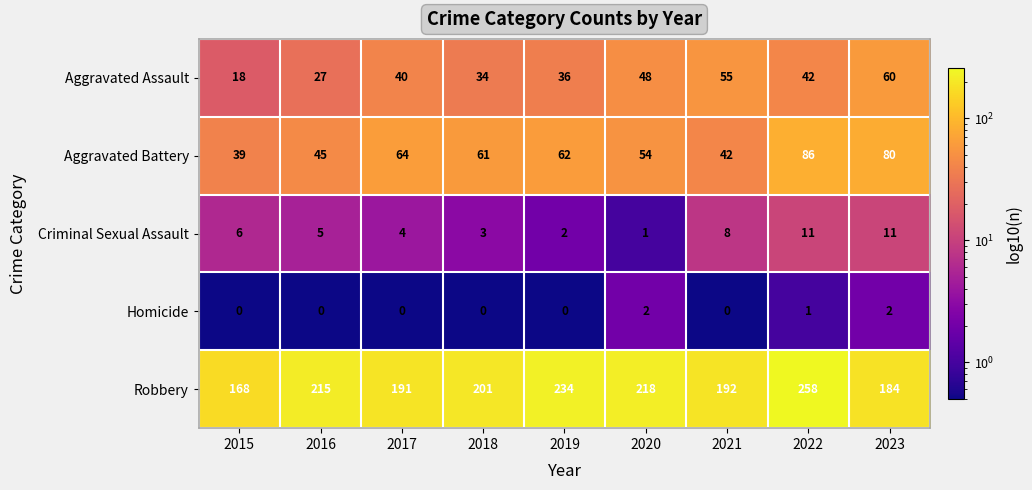

Count the number of data series in this chart.

5